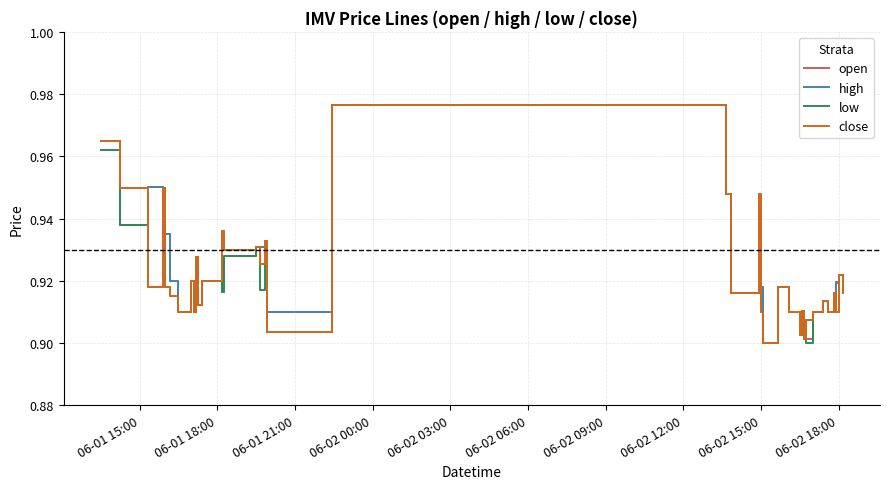

What are all the series names shown in the legend?

open, high, low, close